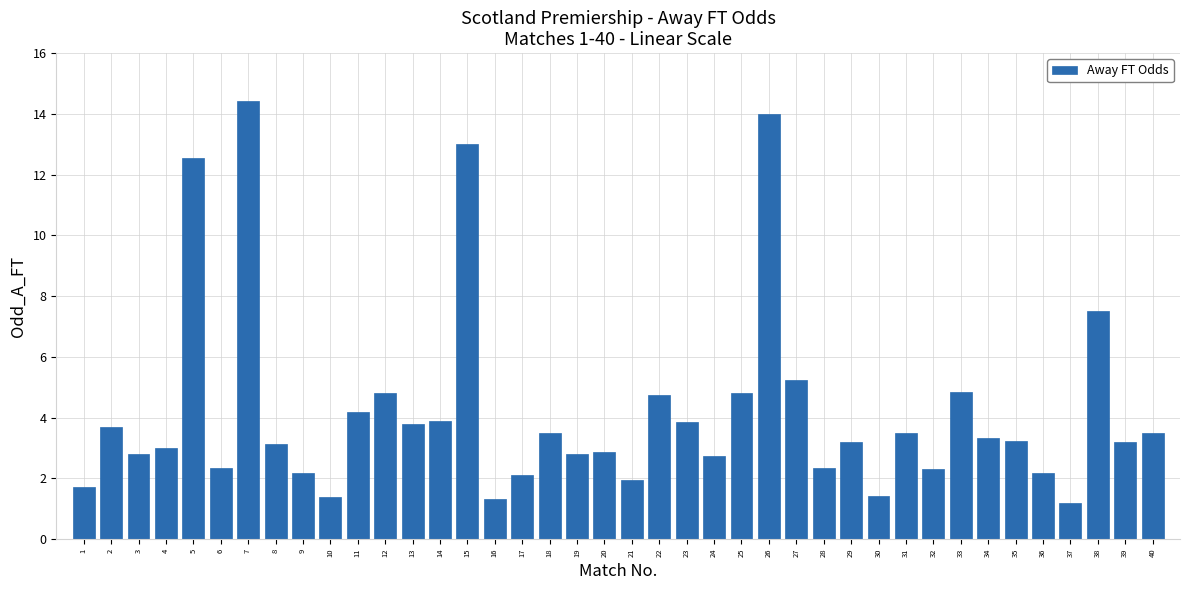

The value at 15 is 13.0. True or false?

True